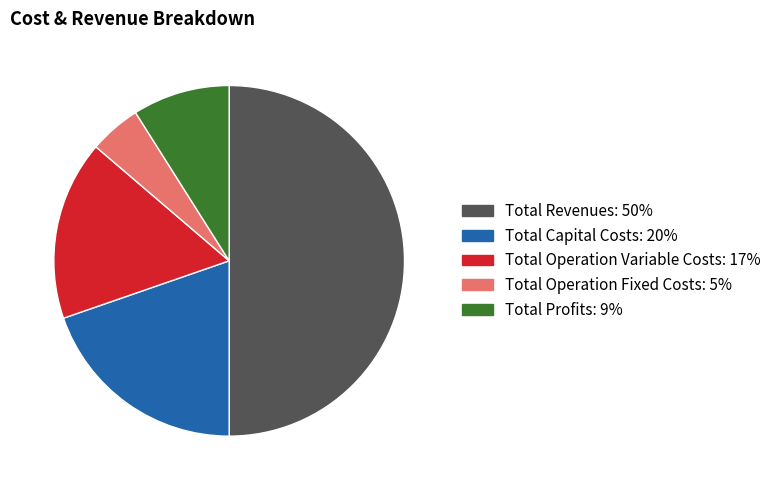

What is the ratio of the value at Total Profits to the value at Total Operation Variable Costs?

0.5